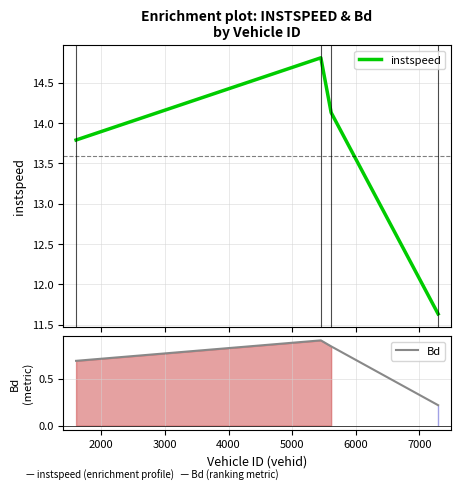

How many interior local peaks does the Bd series have?

1